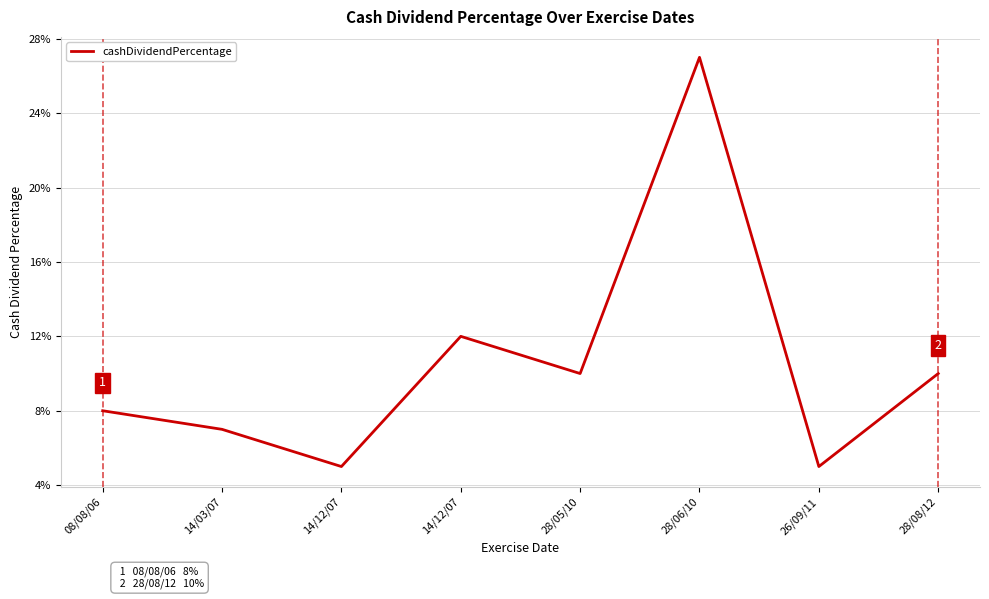

Is this an area chart (filled region under the line)?

No